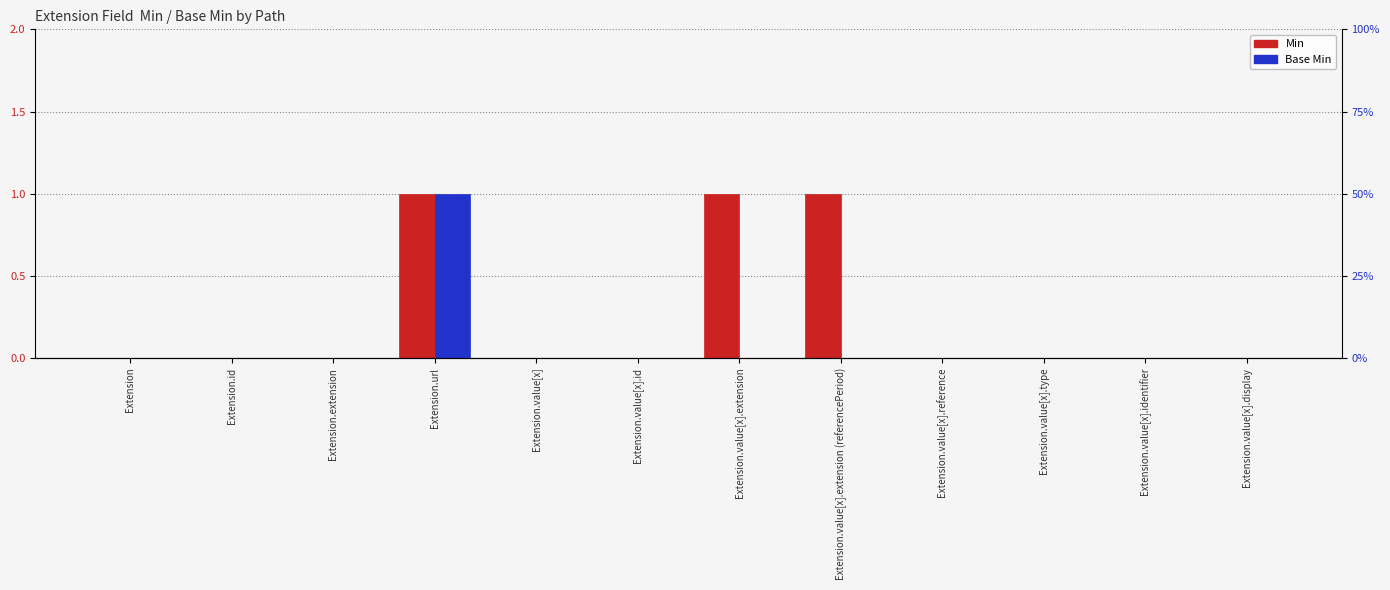

Between Extension.url and Extension.value[x].extension, which series saw the biggest shift?

Base Min